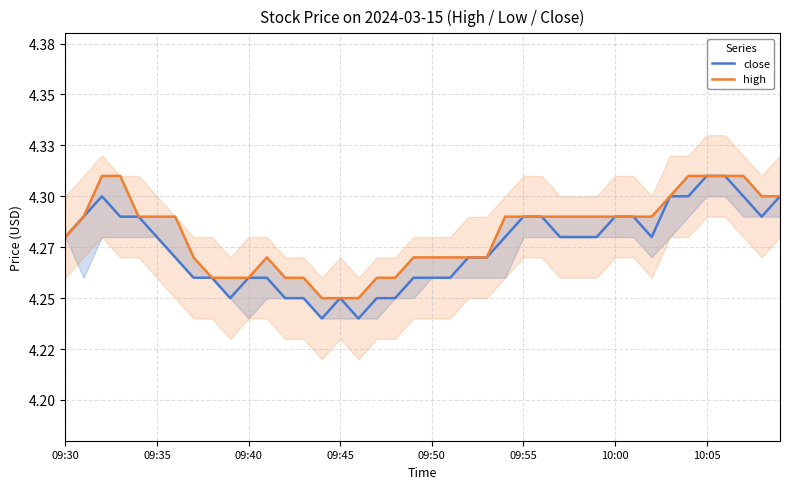

True or false: high has a value of 4.3 at 09:40.

True